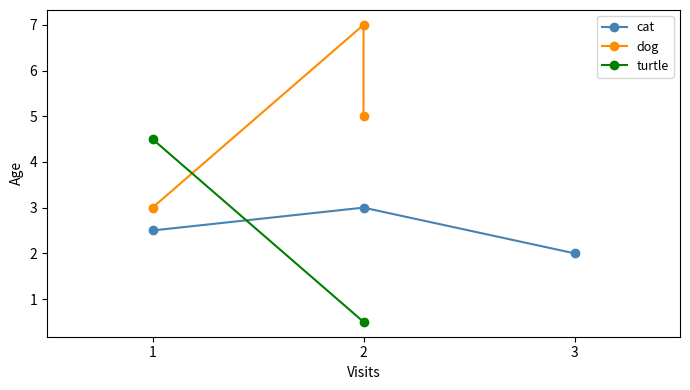

How many values in the cat series exceed 2?

2